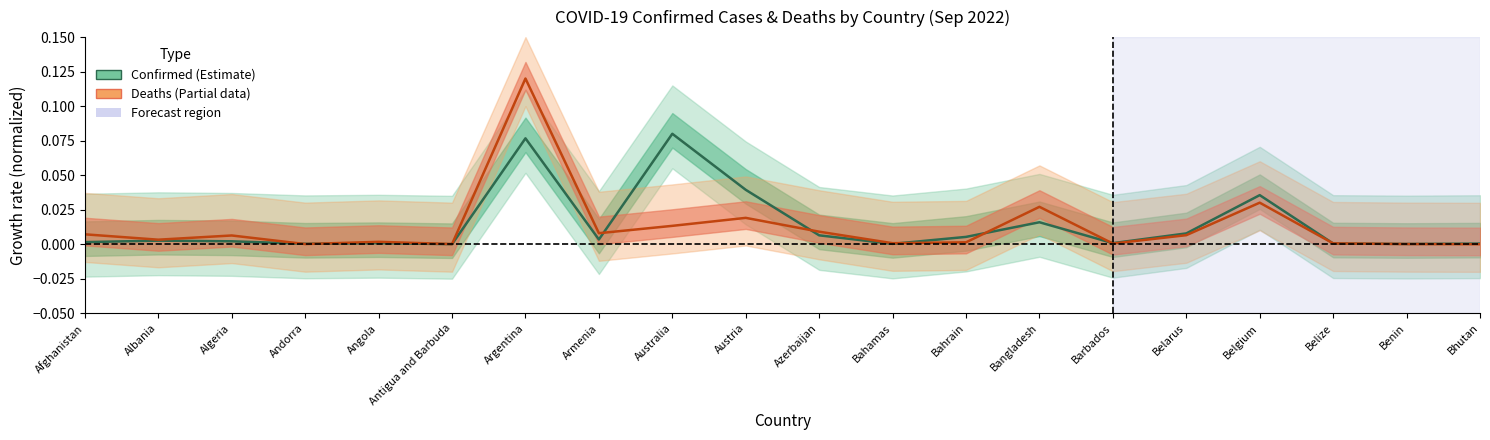

Which category has the lowest value in the Confirmed (normalized) series?

Antigua and Barbuda